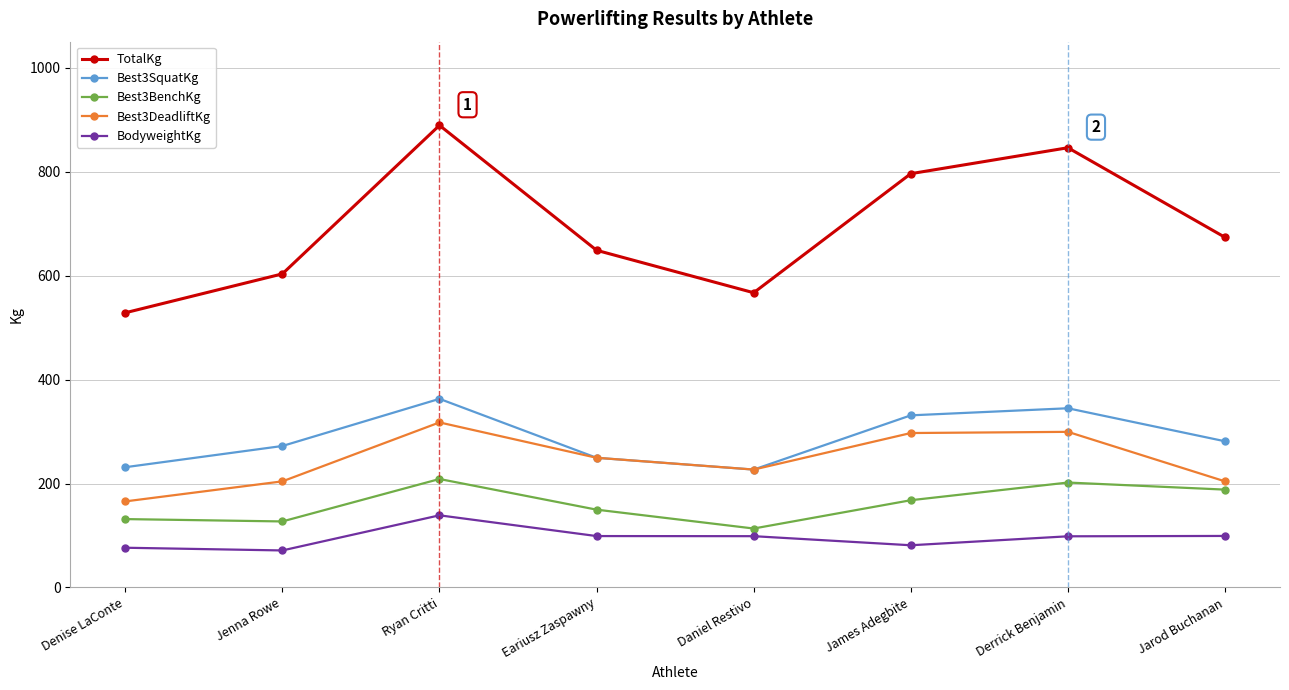

True or false: TotalKg has more than 2 interior local peaks.

False